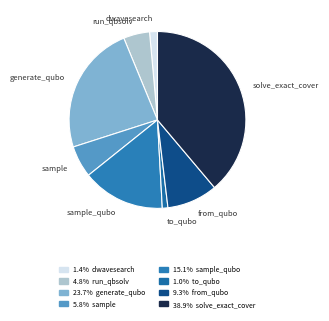

Rank the categories by value from highest to lowest.

solve_exact_cover, generate_qubo_numpy_multi_processing, sample_qubo, from_qubo, sample, dwave_qbsolv.qbsolv_binding.run_qbsolv, dwave_qbsolv.dwavesearch, to_qubo